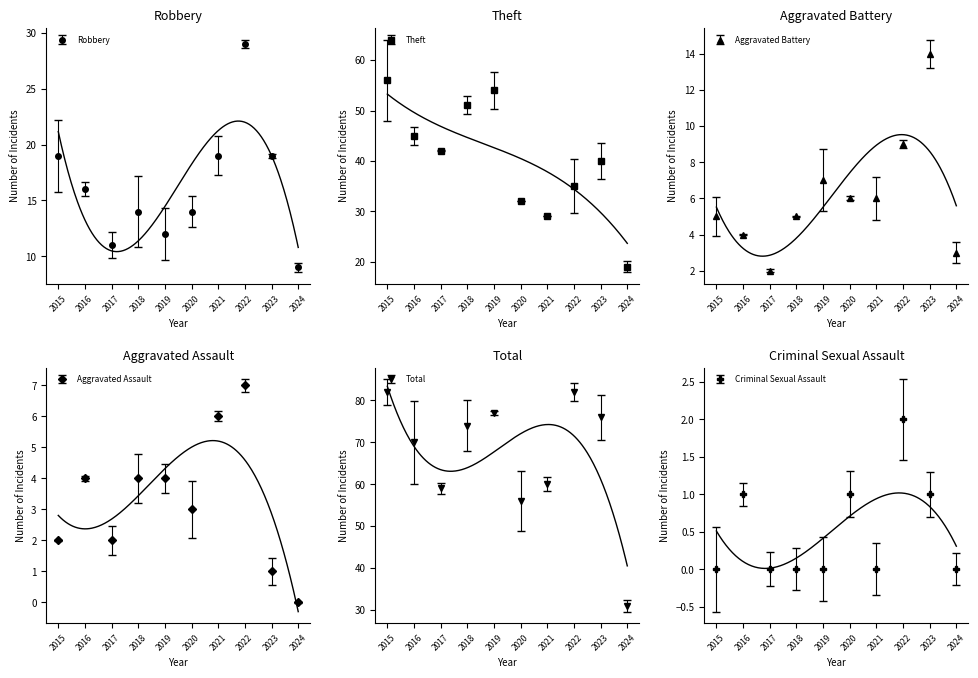

Reading right to left, list all the values displayed in this chart.

Robbery: 2024=9	2023=19	2022=29	2021=19	2020=14	2019=12	2018=14	2017=11	2016=16	2015=19
Theft: 2024=19	2023=40	2022=35	2021=29	2020=32	2019=54	2018=51	2017=42	2016=45	2015=56
Aggravated Battery: 2024=3	2023=14	2022=9	2021=6	2020=6	2019=7	2018=5	2017=2	2016=4	2015=5
Aggravated Assault: 2024=0	2023=1	2022=7	2021=6	2020=3	2019=4	2018=4	2017=2	2016=4	2015=2
Total: 2024=31	2023=76	2022=82	2021=60	2020=56	2019=77	2018=74	2017=59	2016=70	2015=82
Criminal Sexual Assault: 2024=0	2023=1	2022=2	2021=0	2020=1	2019=0	2018=0	2017=0	2016=1	2015=0